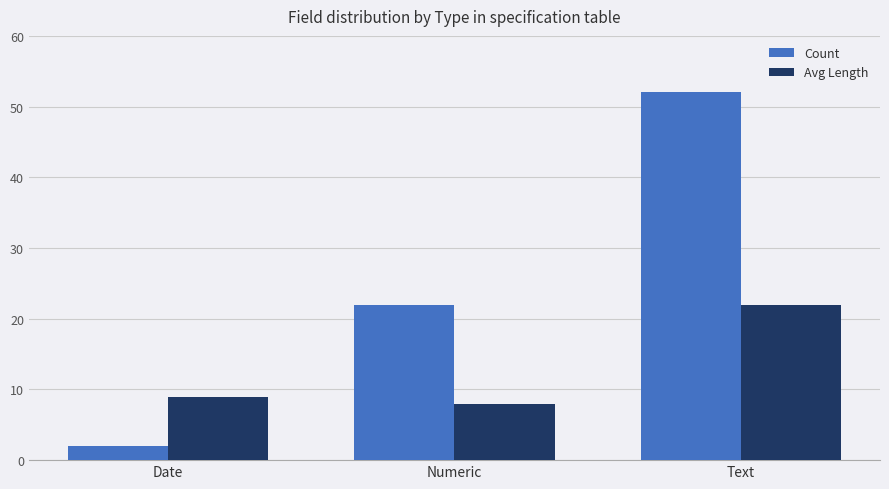

What is the value of the Count bar at the 3rd from the left?

52